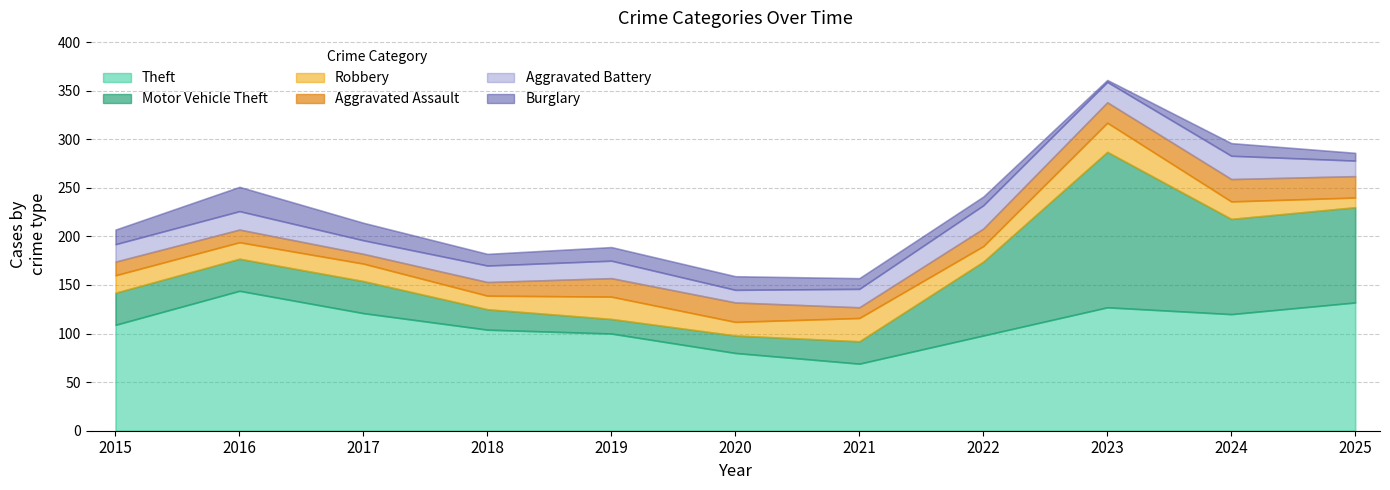

What value does the Aggravated Assault series have at 2023?

21